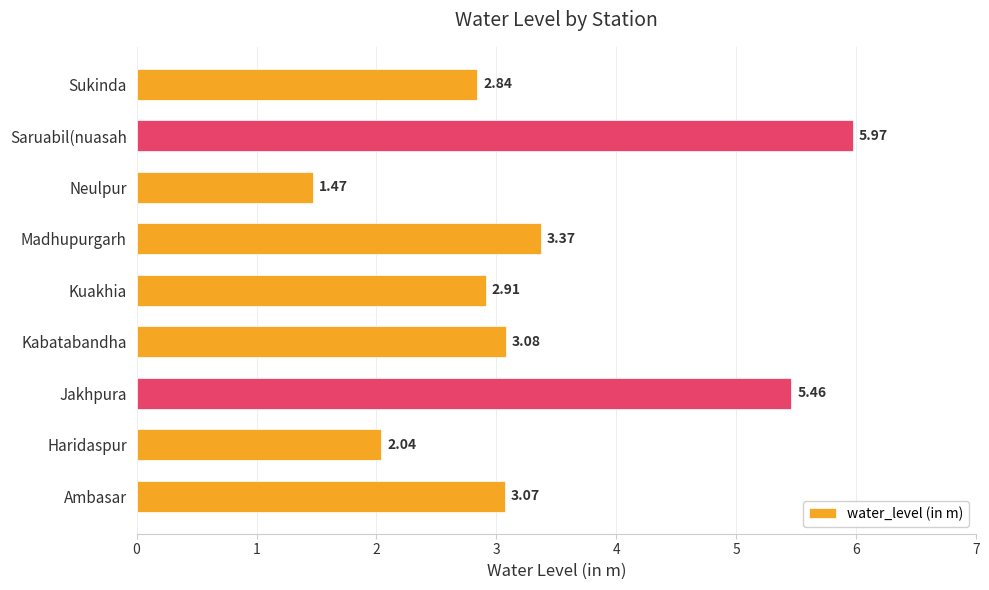

At which category does the chart reach its peak across all series?

Saruabil(nuasah